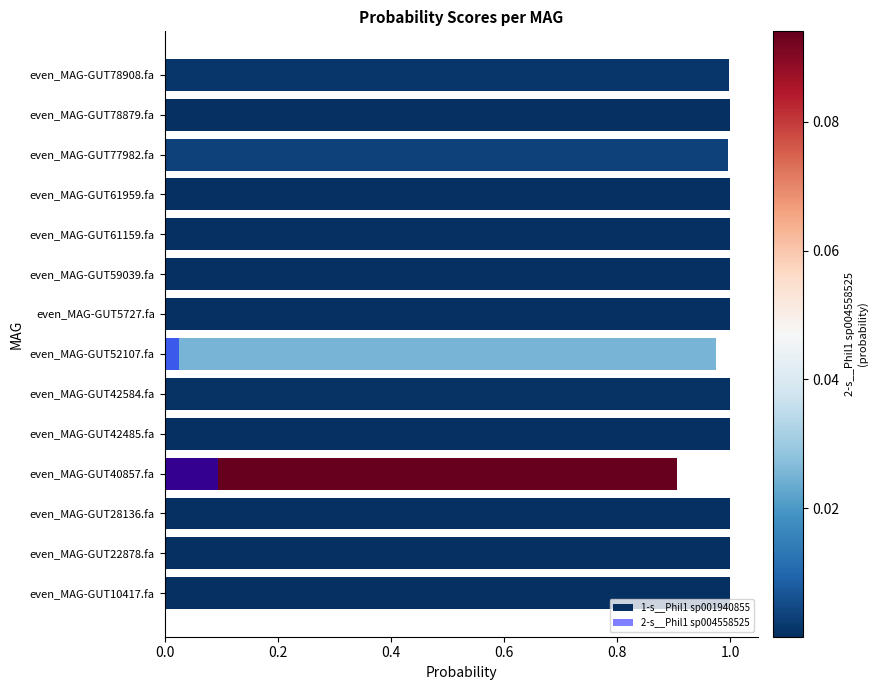

The 1-s__Phil1 sp001940855 series shows 1.0 at 8. True or false?

True